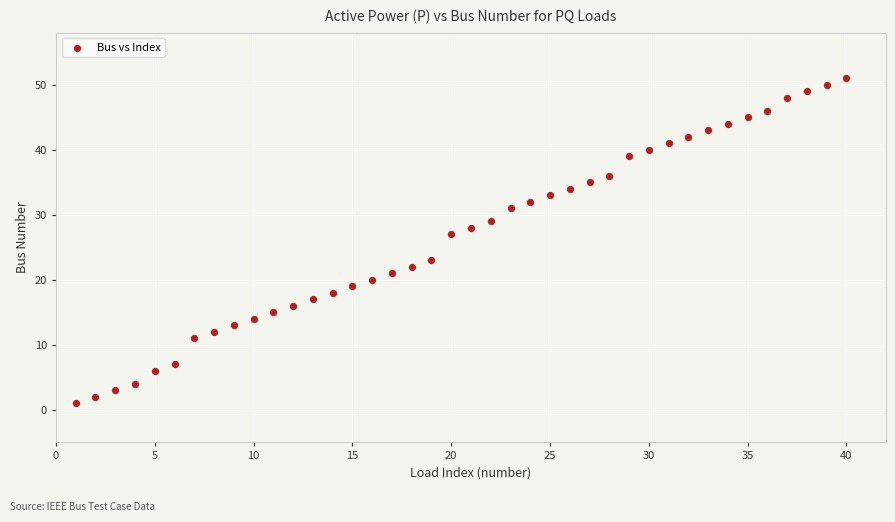

What Y value in the scatter plot is closest to 26?

27